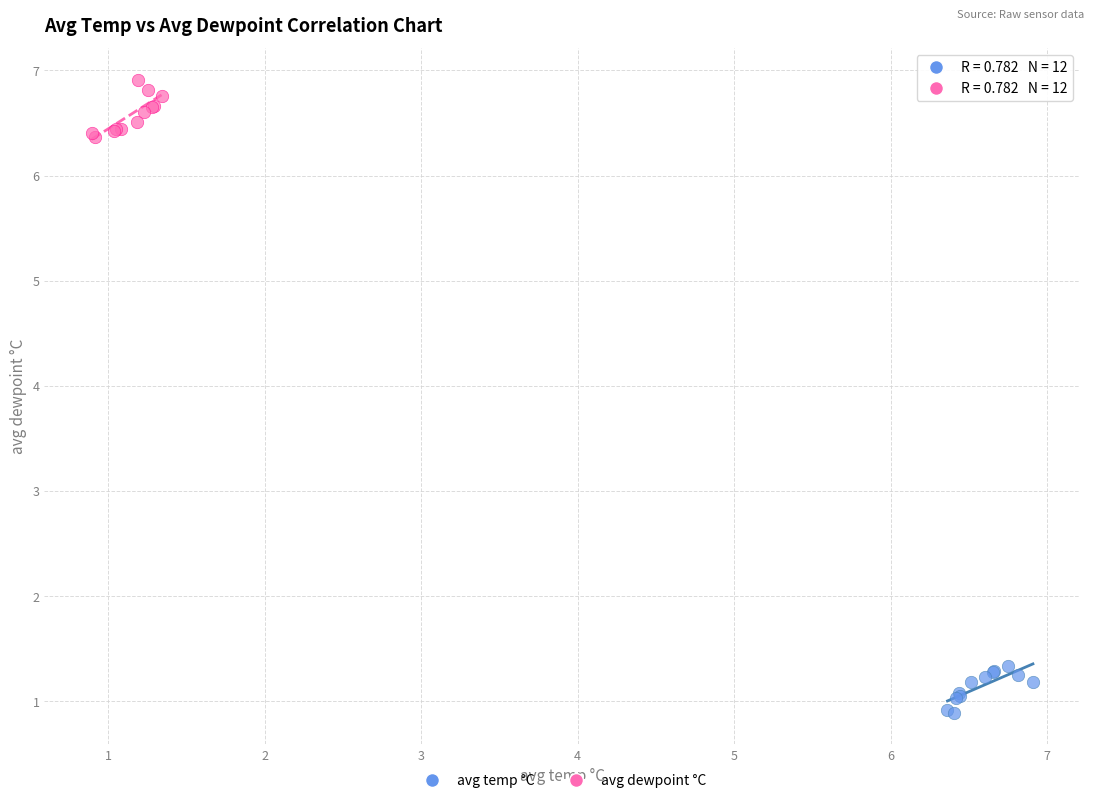

Which series contains the highest Y value?

avg dewpoint °C